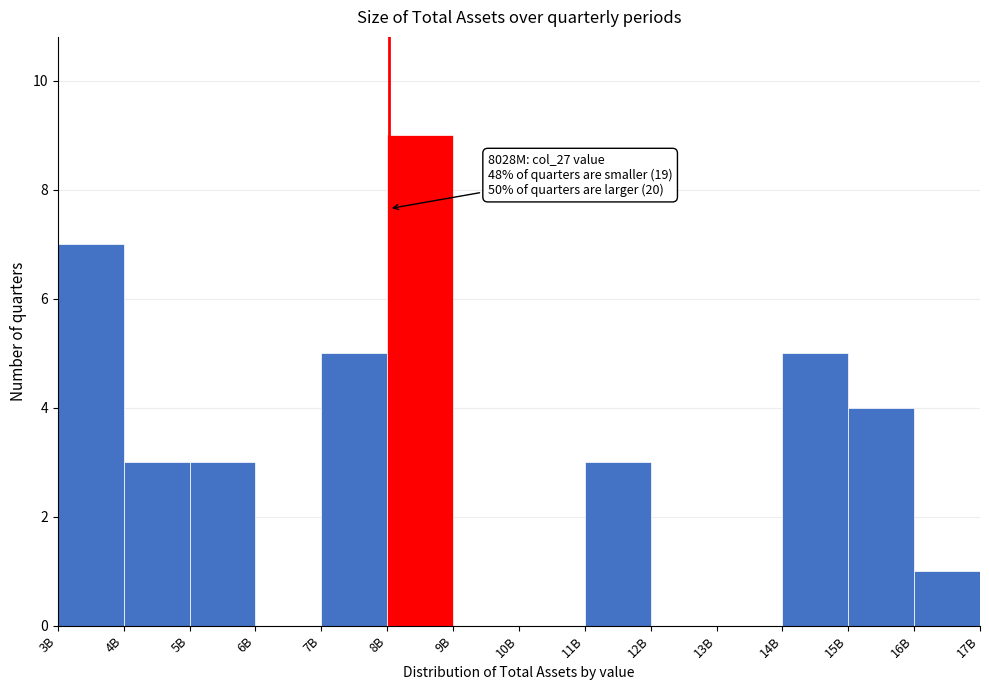

Reading left to right, extract all data points from this chart.

3B=7	4B=3	5B=3	6B=0	7B=5	8B=9	9B=0	10B=0	11B=3	12B=0	13B=0	14B=5	15B=4	16B=1